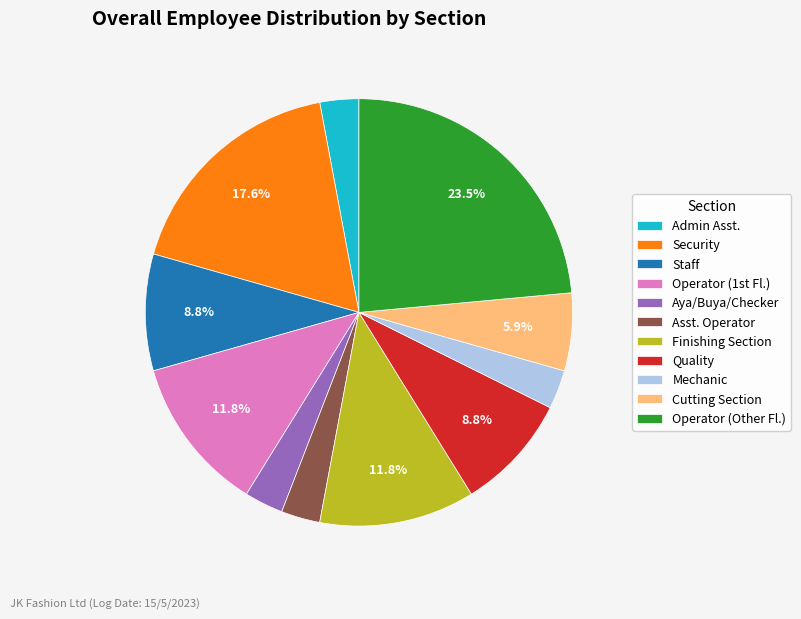

What is the ratio of the value at Admin Asst. to the value at Asst. Operator?

1.0